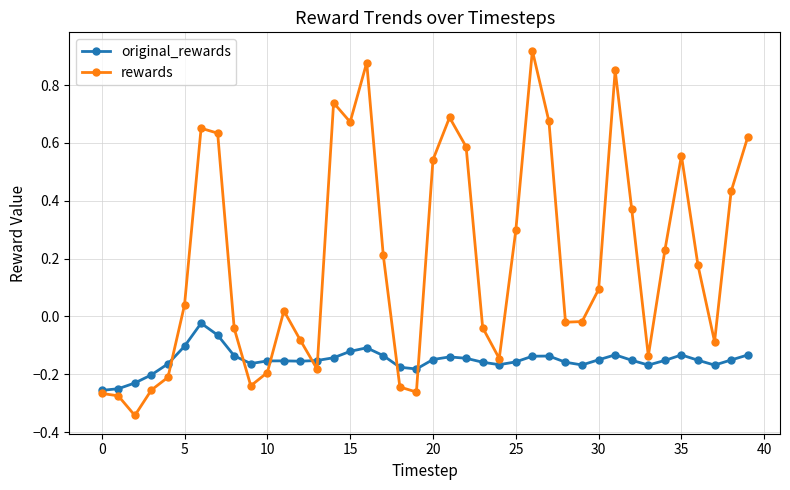

Rank the series by their maximum value, from highest to lowest.

rewards, original_rewards